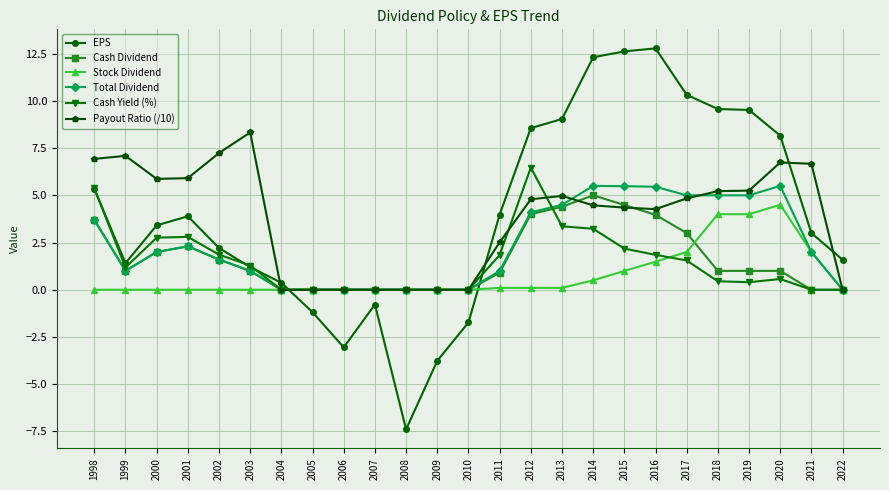

What is the value of the EPS point at the 22nd from the left?

9.5